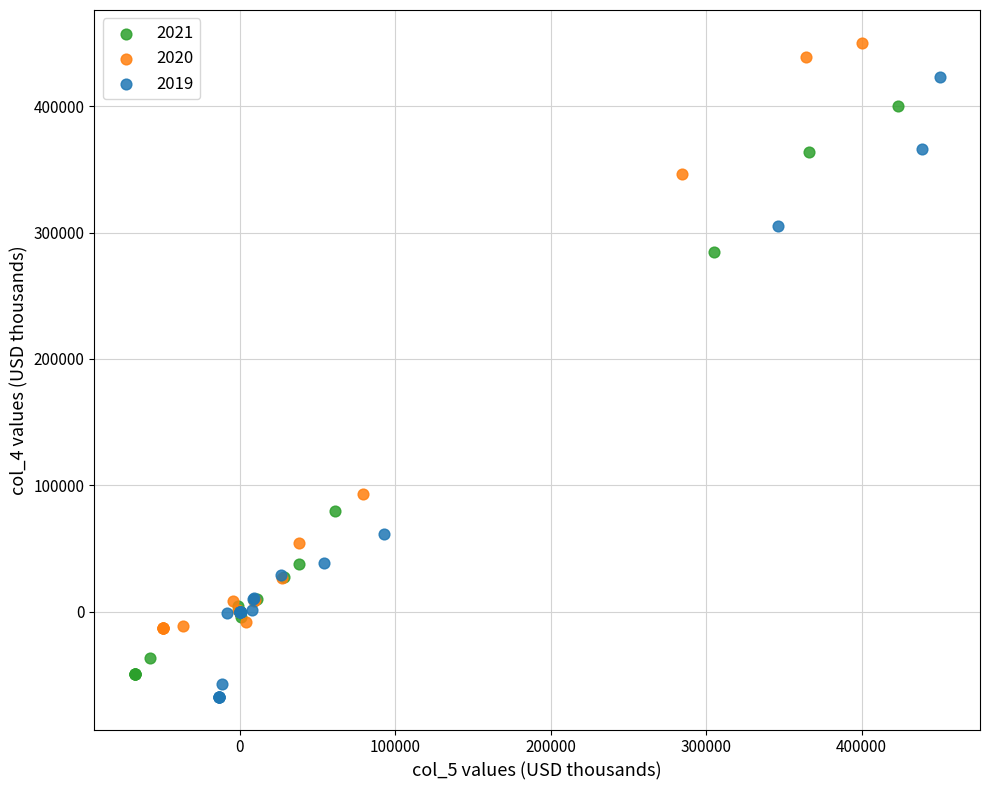

Which series reaches the minimum Y coordinate?

2019